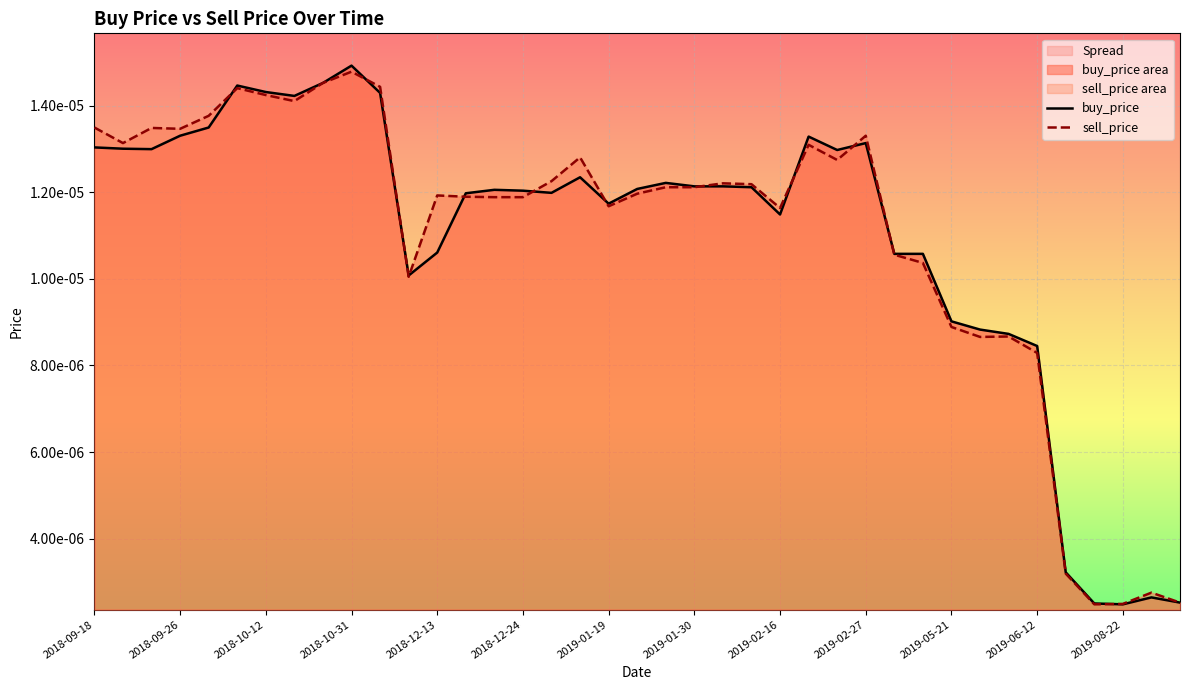

How many interior local valleys does the buy_price series have?

8